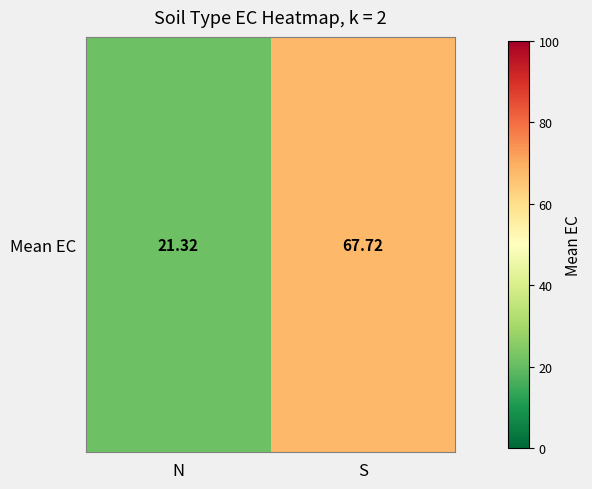

What is the sum of the values at S and N?

89.0